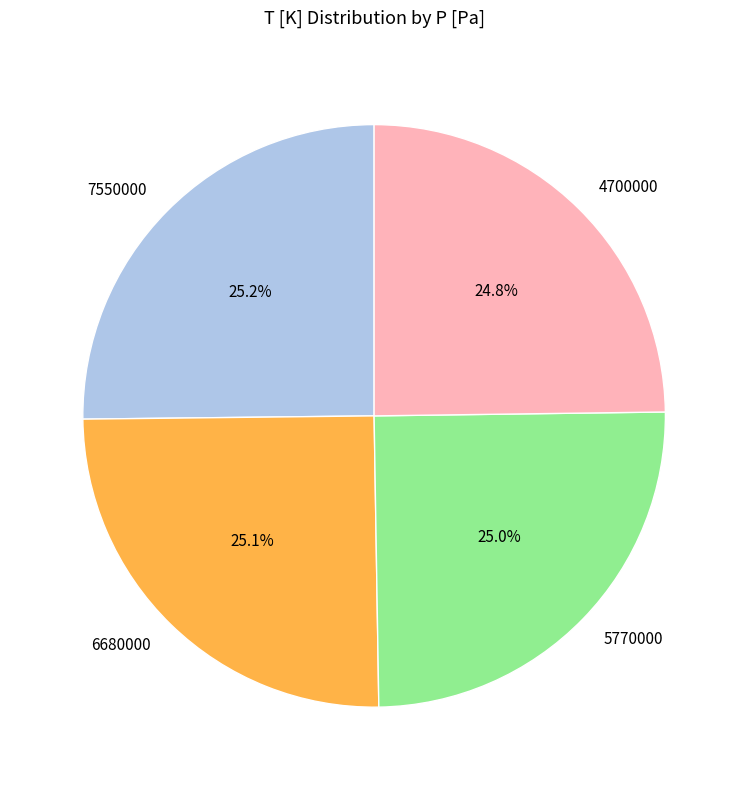

How many slices are in this pie chart?

4